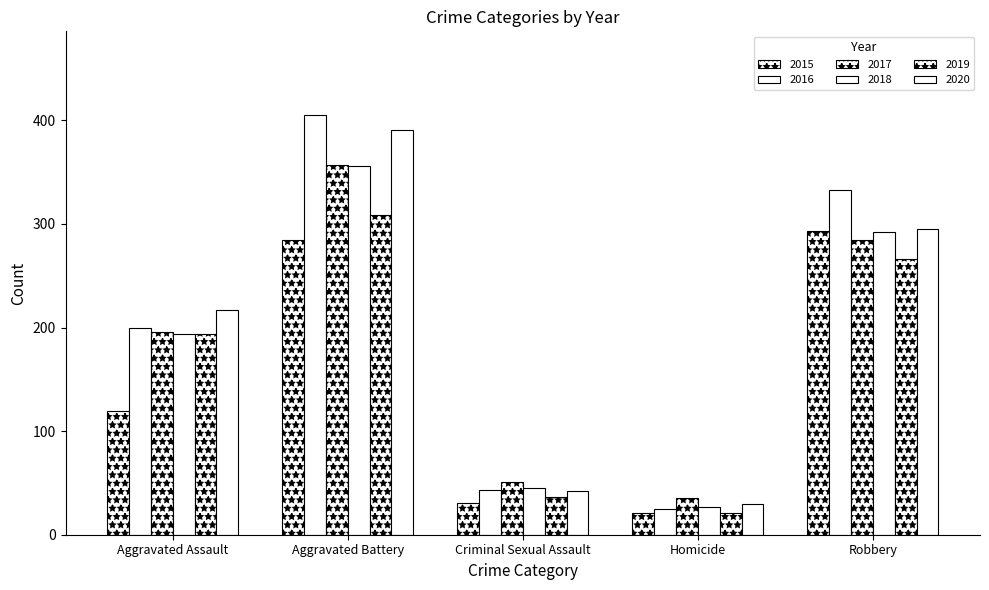

List the labels in order of 2020 value, smallest first.

Homicide, Criminal Sexual Assault, Aggravated Assault, Robbery, Aggravated Battery